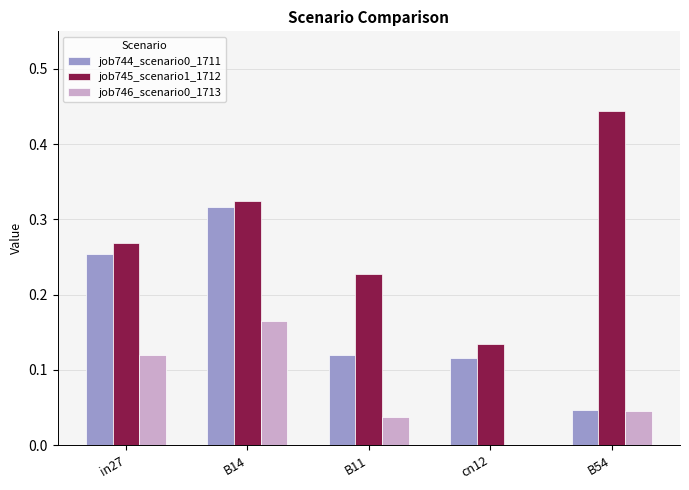

Which series changed the most between B11 and cn12?

job745_scenario1_1712